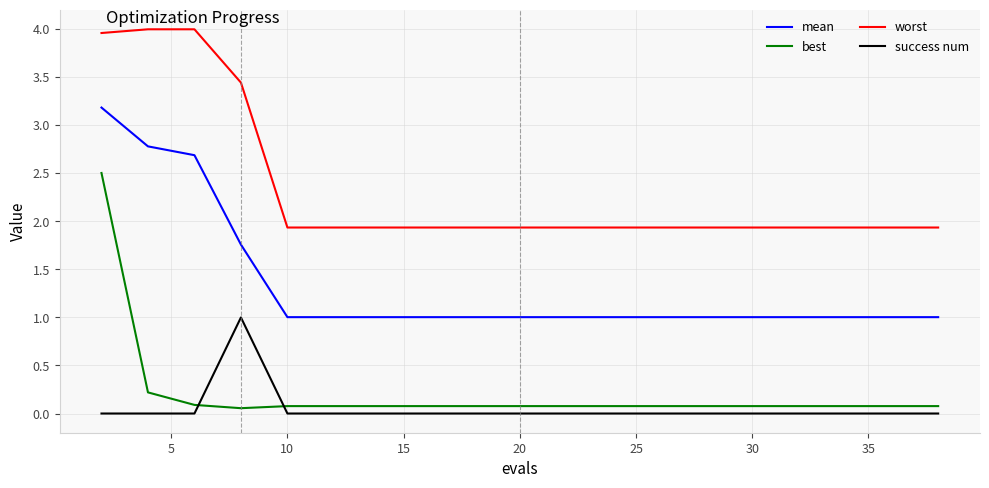

List the series in order of their peak value, lowest first.

success num, best, mean, worst